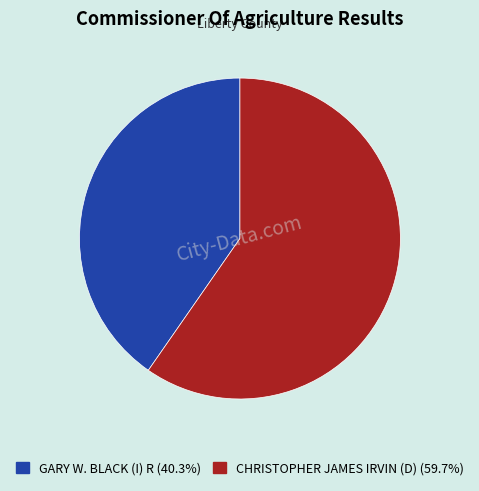

Combined, do CHRISTOPHER JAMES IRVIN (D) and GARY W. BLACK (I) R account for over 50%?

Yes